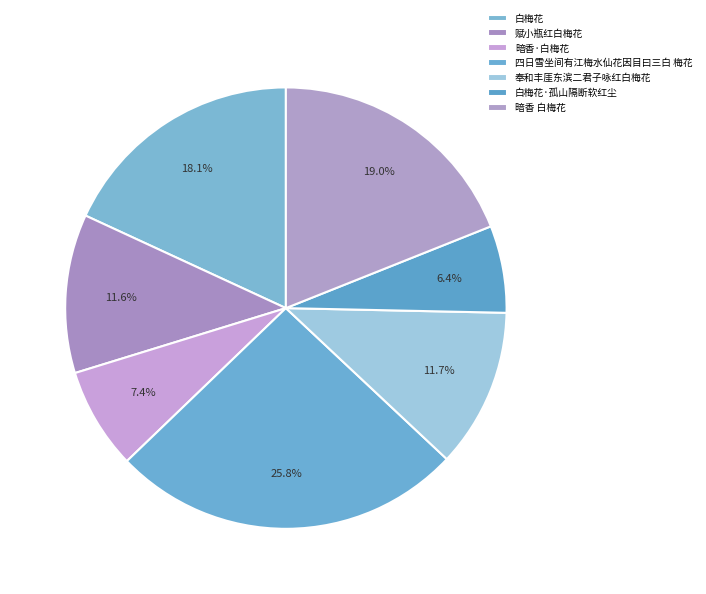

Is there a majority slice in this chart?

No